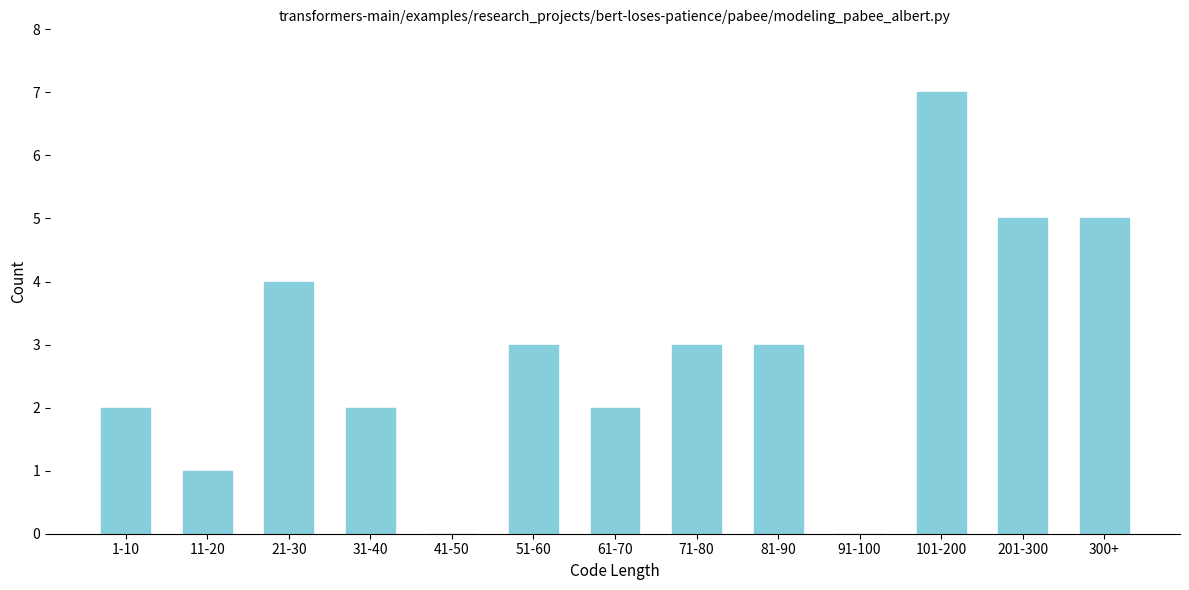

Reading left to right, extract all data points from this chart.

1-10=2	11-20=1	21-30=4	31-40=2	41-50=0	51-60=3	61-70=2	71-80=3	81-90=3	91-100=0	101-200=7	201-300=5	300+=5